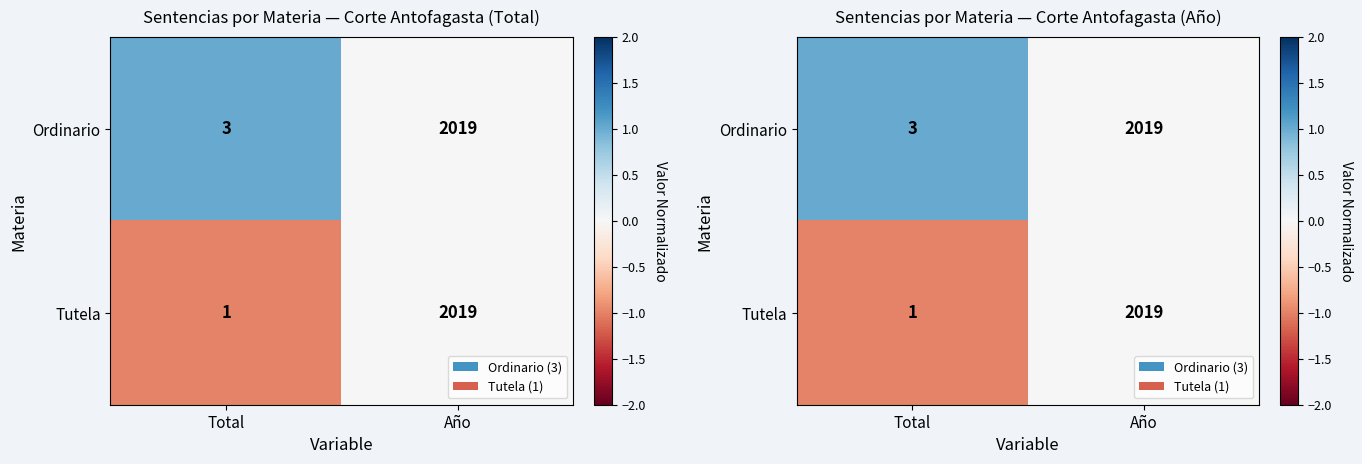

Is the value of Ordinario at Total greater than the value of Tutela at Total?

Yes